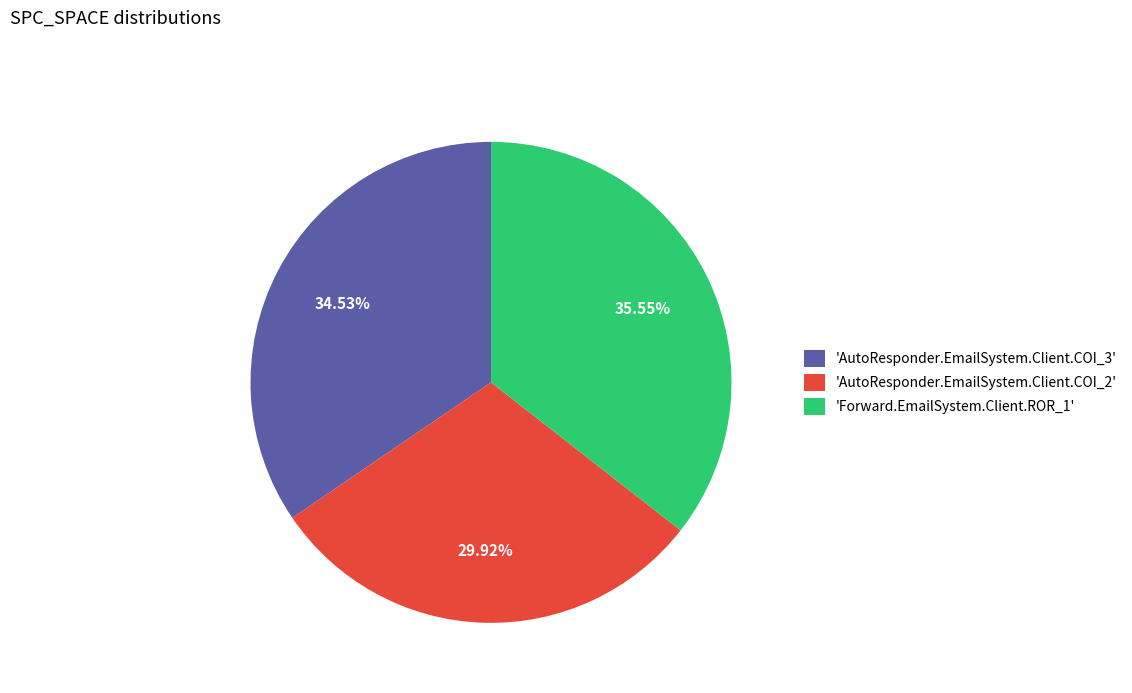

Which has a higher value, 'Forward.EmailSystem.Client.ROR_1' or 'AutoResponder.EmailSystem.Client.COI_2'?

'Forward.EmailSystem.Client.ROR_1'